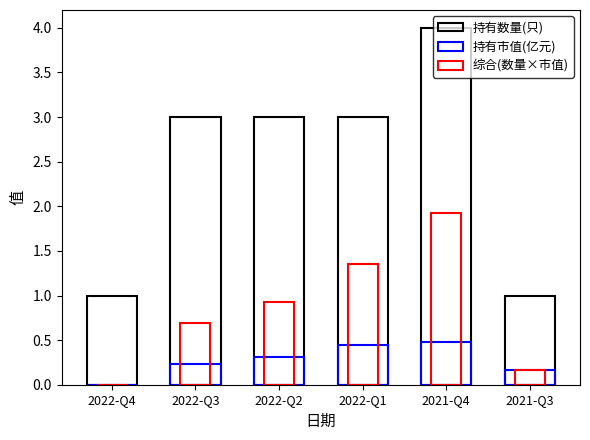

The value of 持有市值(亿元) at 2022-Q4 is 0.2. True or false?

False